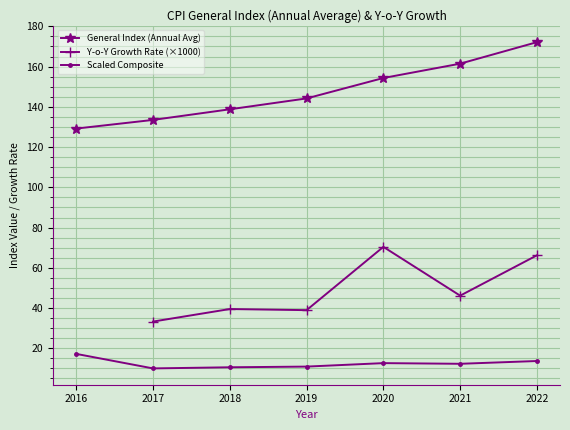

What is the difference between the values at 2019 and 2017?

10.7